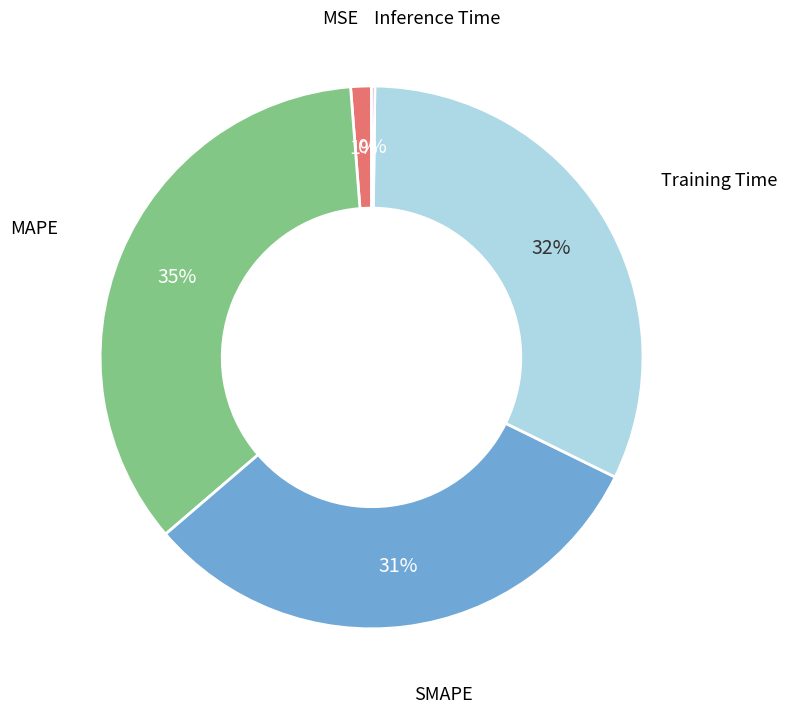

Does any single category account for the majority?

No